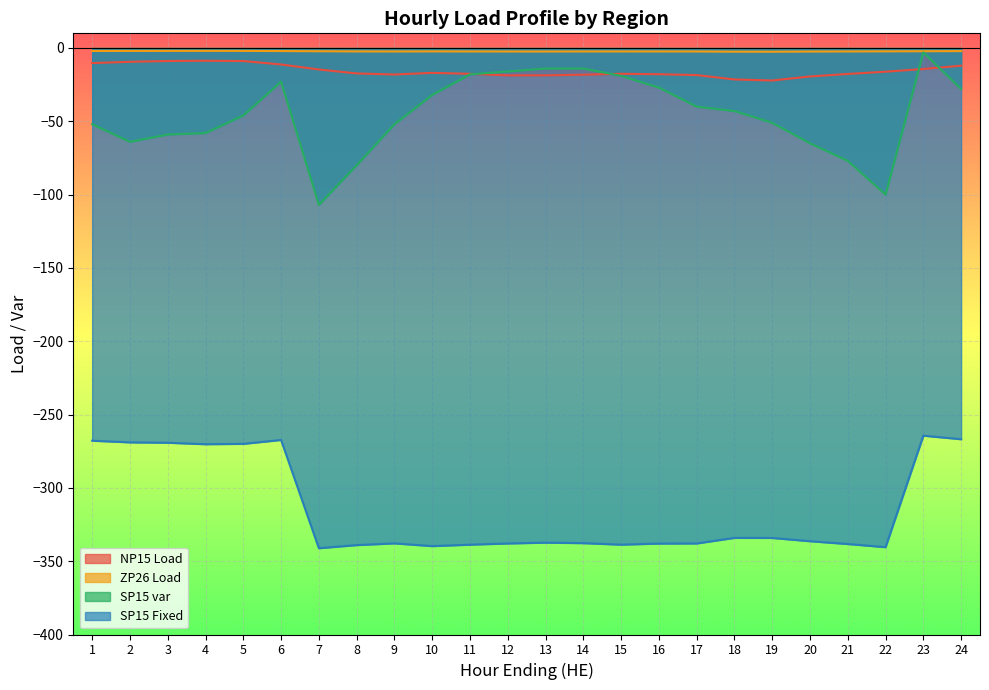

Where do SP15 var and NP15 Load first cross each other?

11 and 12